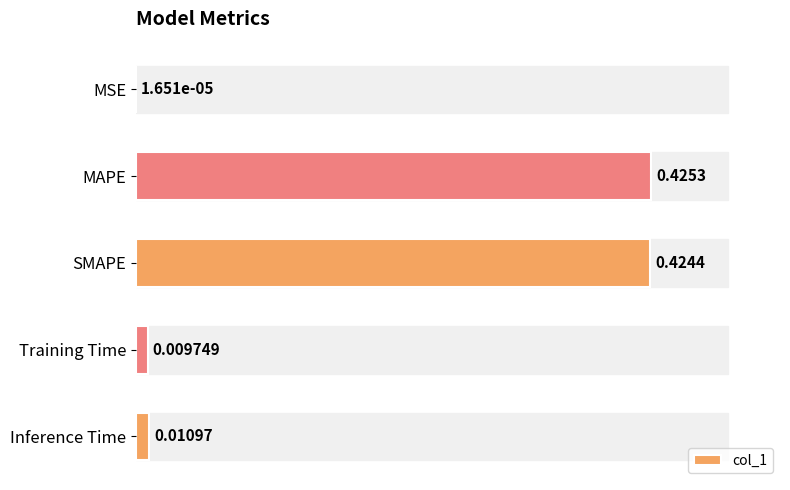

Where is the data nearest to the value 0?

MSE